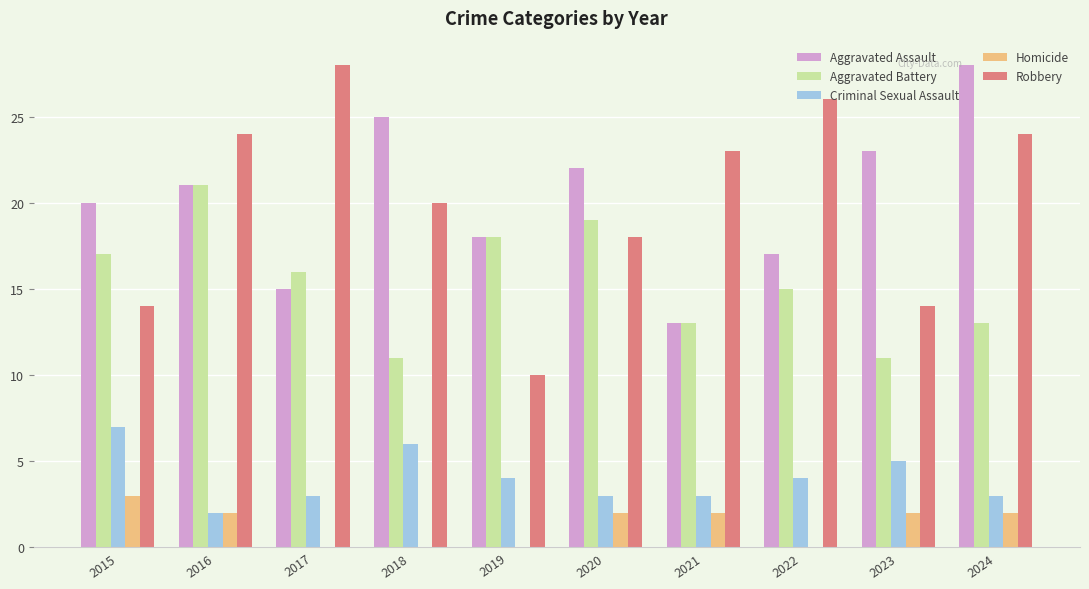

The Aggravated Battery series shows 11 at 2018. True or false?

True